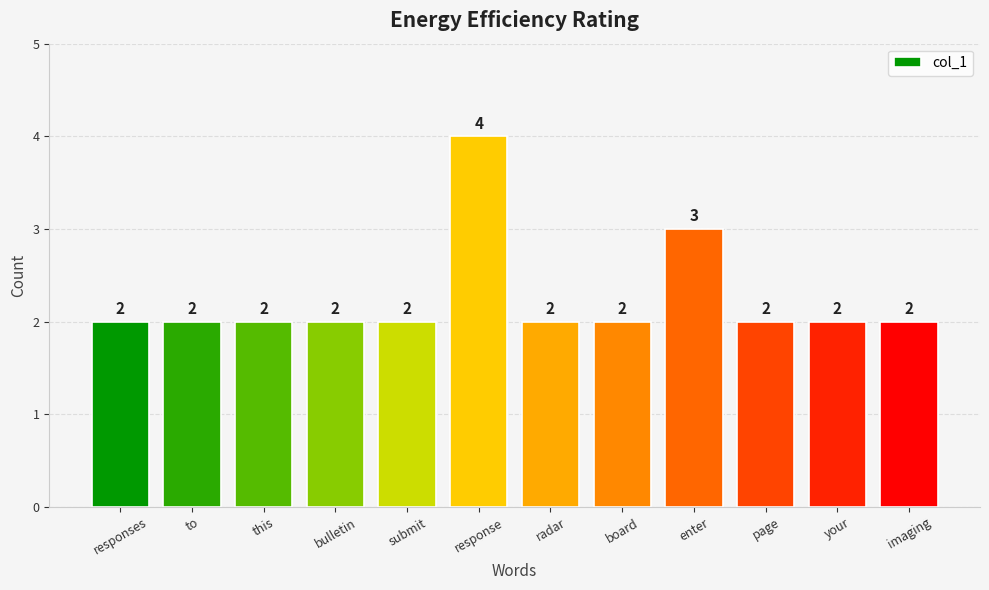

The value at submit is 2. True or false?

True